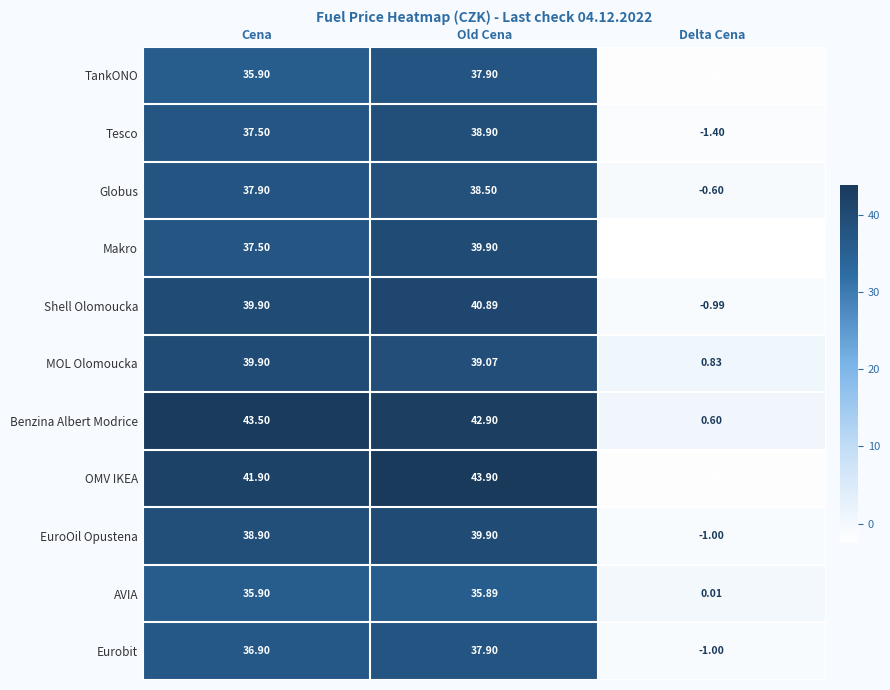

What is the spread (max minus min) of values at Delta Cena?

3.2